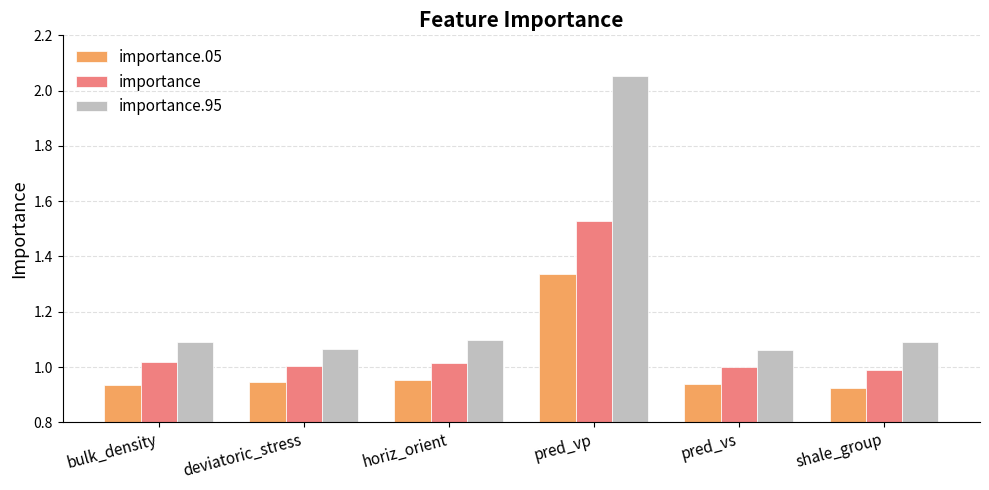

The importance series shows 1.7 at shale_group. True or false?

False